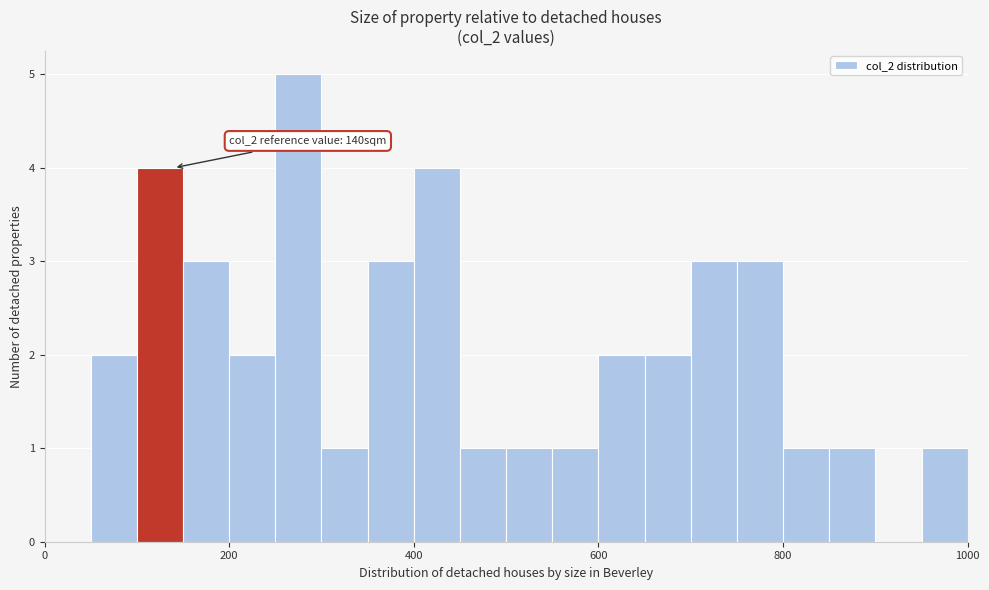

Read against the x-axis, roughly where is the centre of the tallest bar?

280